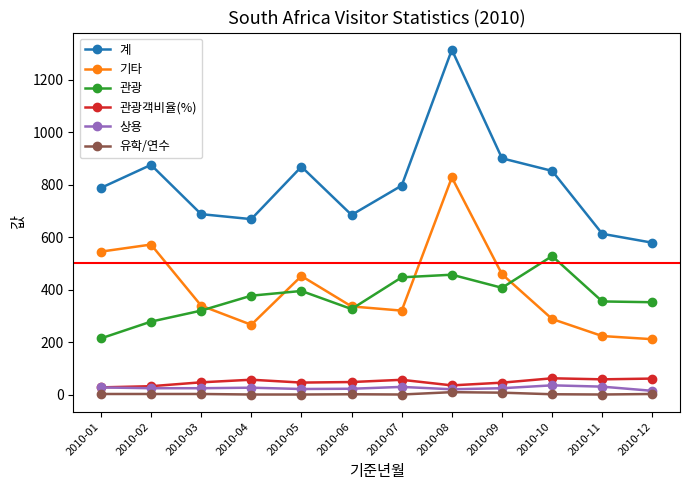

What is the approximate value of 관광 at 2010-07?

447.0